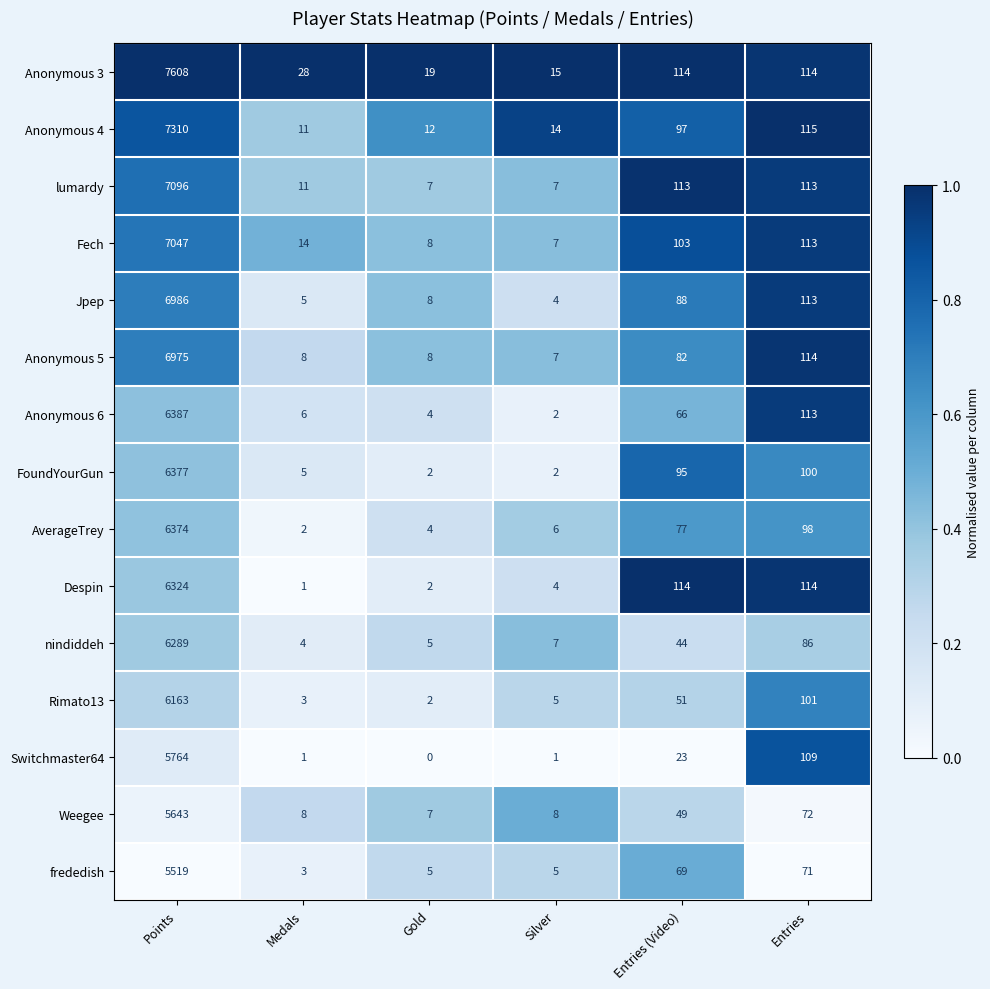

At which category is the sum across all series the highest?

Points